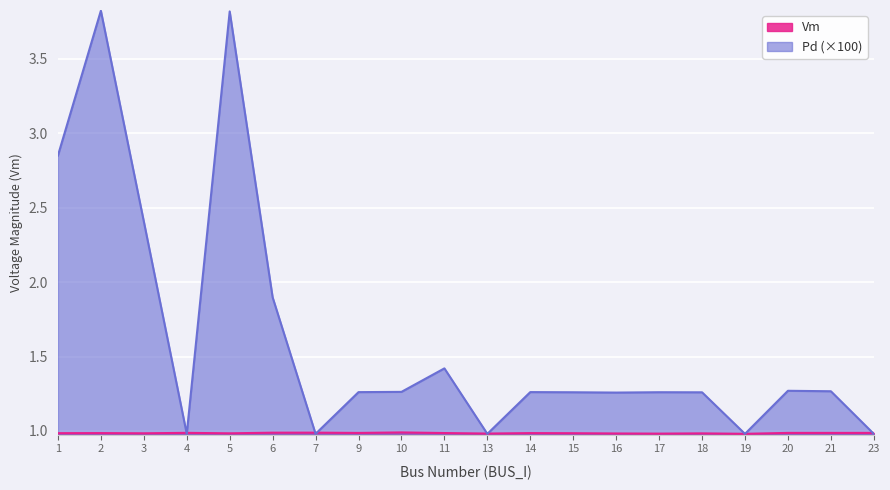

Reading left to right, transcribe all the data shown in this chart.

Vm: 1=1.0	2=1.0	3=1.0	4=1.0	5=1.0	6=1.0	7=1.0	9=1.0	10=1.0	11=1.0	13=1.0	14=1.0	15=1.0	16=1.0	17=1.0	18=1.0	19=1.0	20=1.0	21=1.0	23=1.0
Pd: 1=2.9	2=3.8	3=2.4	4=1.0	5=3.8	6=1.9	7=1.0	9=1.3	10=1.3	11=1.4	13=1.0	14=1.3	15=1.3	16=1.3	17=1.3	18=1.3	19=1.0	20=1.3	21=1.3	23=1.0